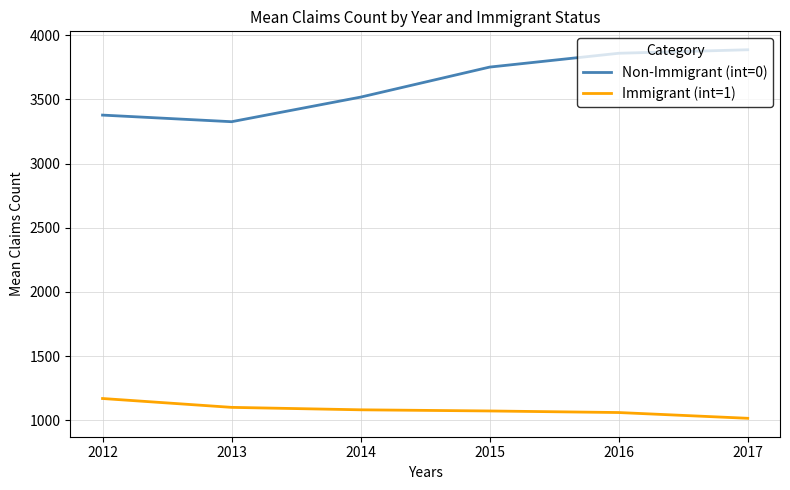

List the series in order of their overall mean, lowest first.

Immigrant (int=1), Non-Immigrant (int=0)